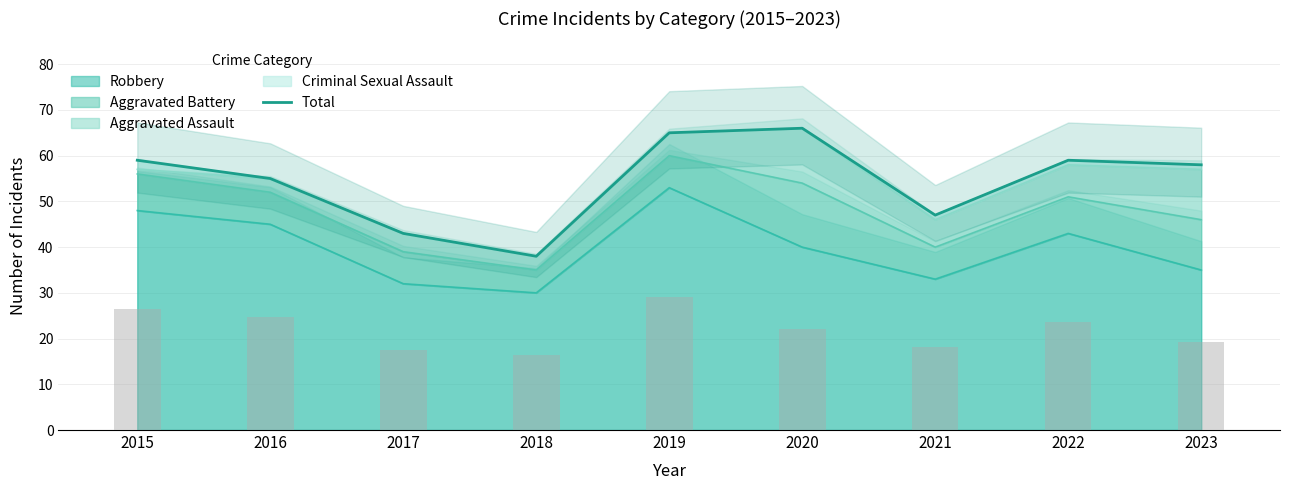

Which category has the highest value across all series?

2020